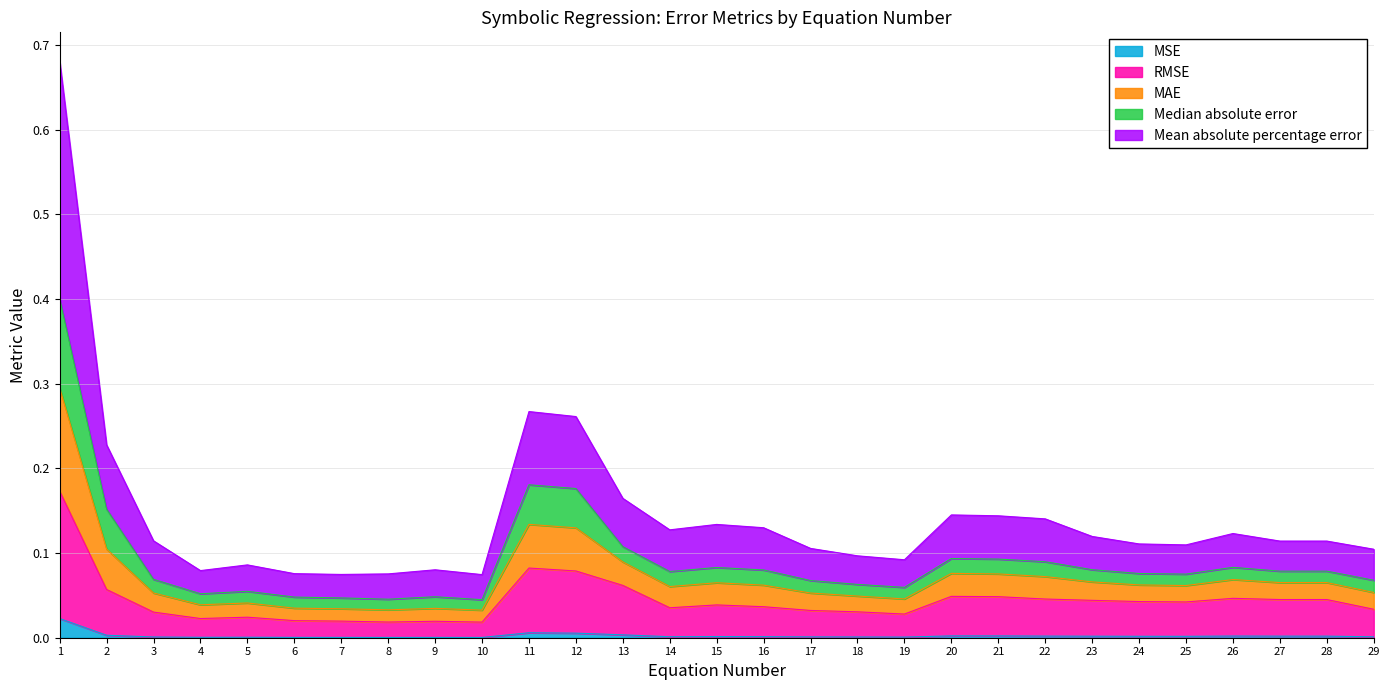

True or false: RMSE and Median absolute error intersect in this chart.

False